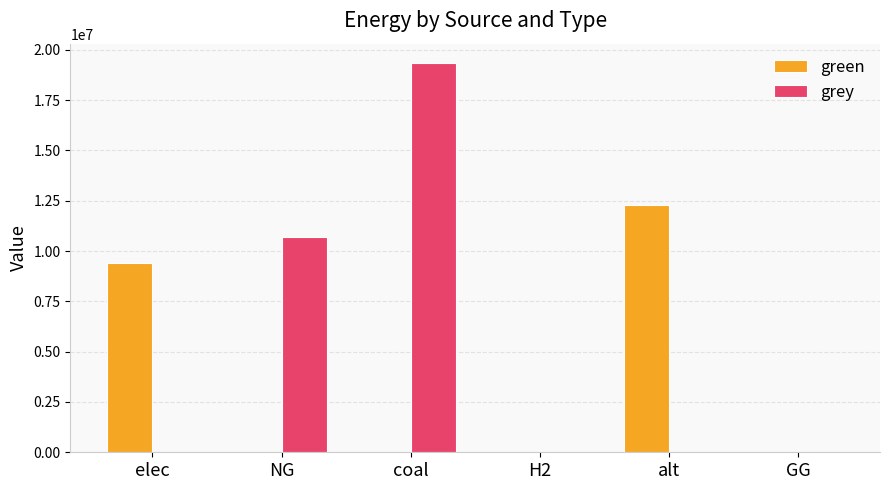

The green series shows 7996203.9 at coal. True or false?

False